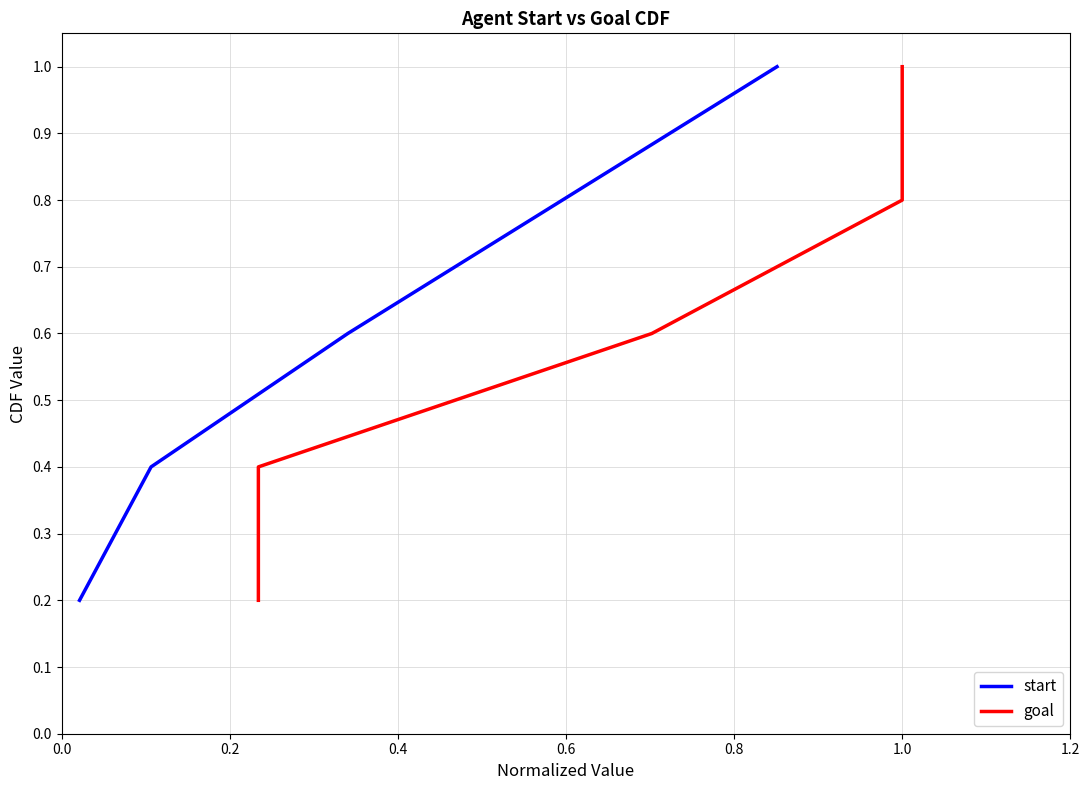

Between 0.4 and 0.6, which series saw the biggest shift?

start